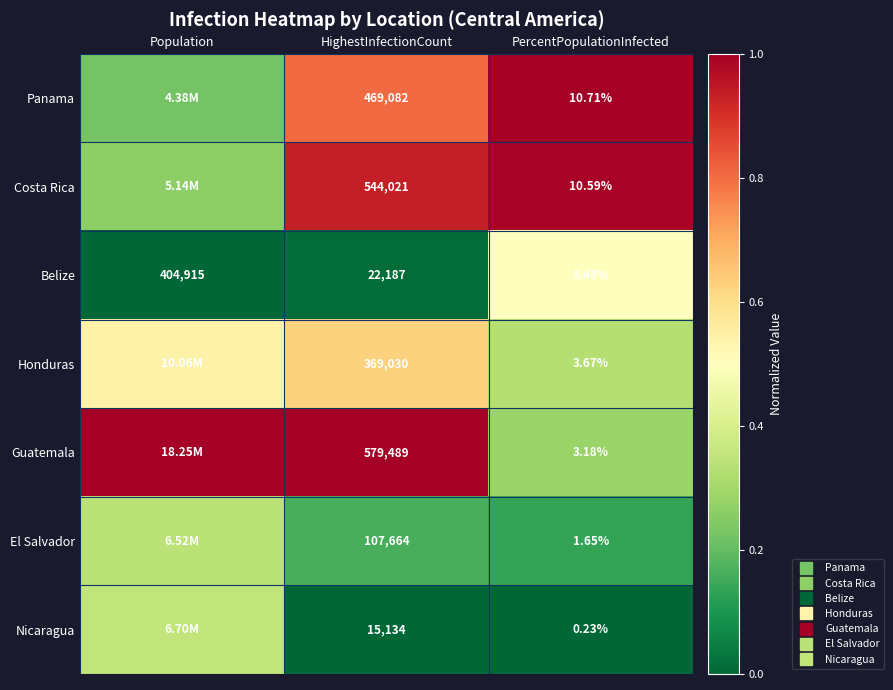

What is the difference between the maximum and minimum values in the Costa Rica series?

0.7